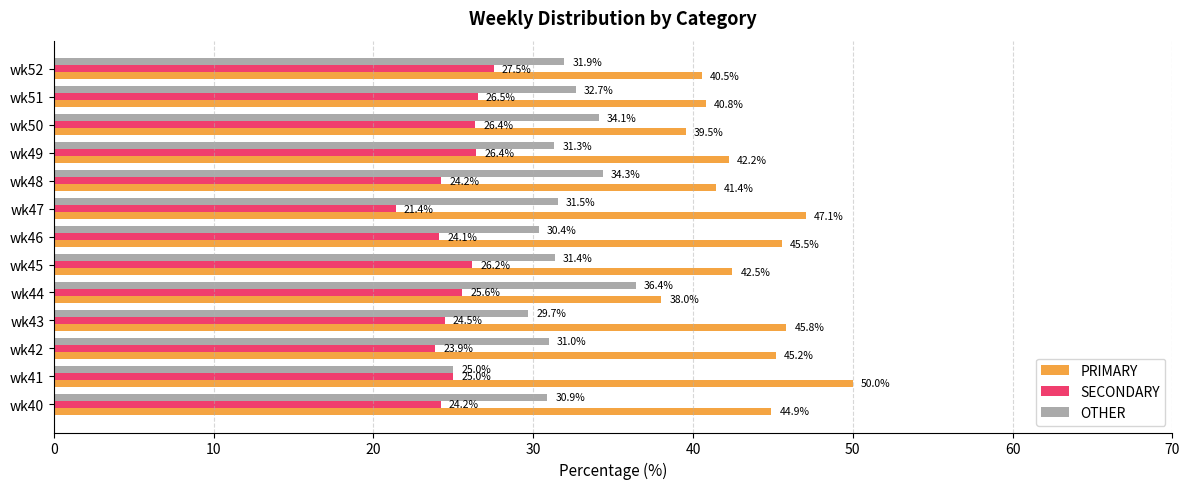

True or false: OTHER has a value of 31.5 at wk47.

True